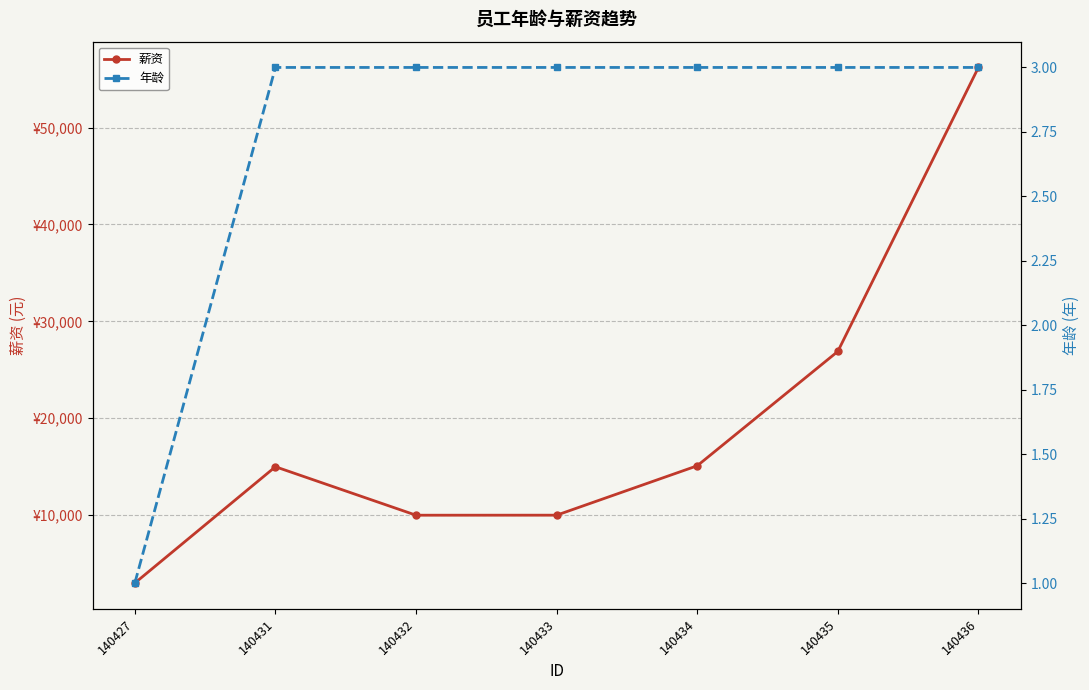

Between 140436 and 140427, which is larger?

140436